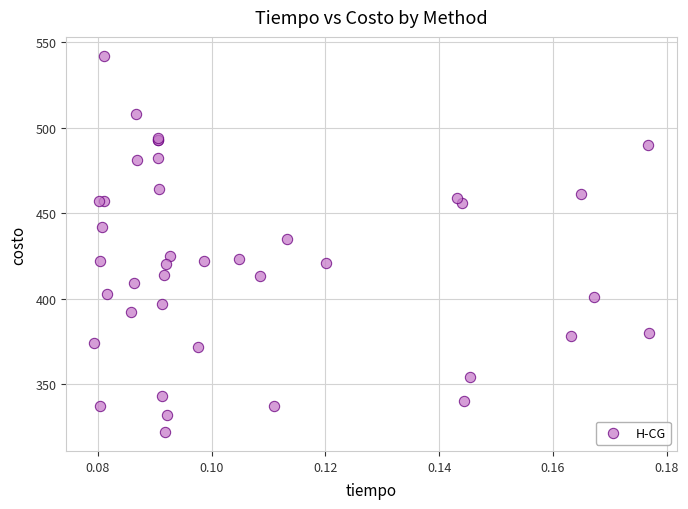

What Y value in the scatter plot is closest to 432?

435